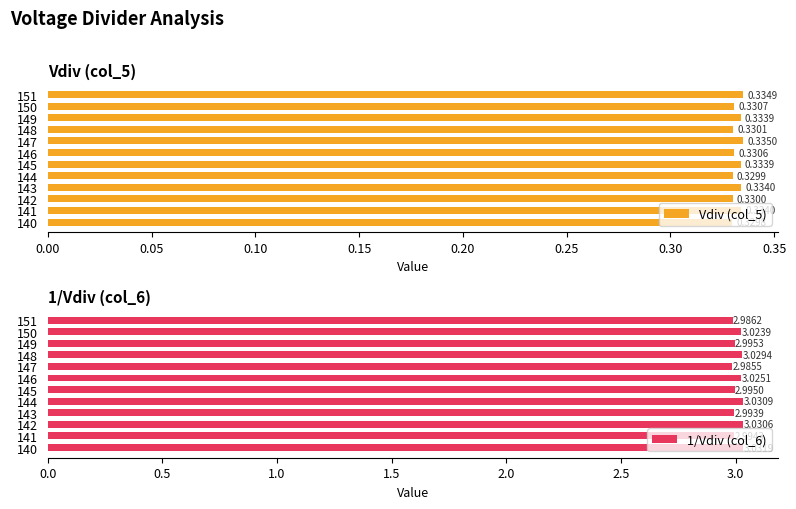

The value of 1/Vdiv (col_6) at 149 is 4.4. True or false?

False